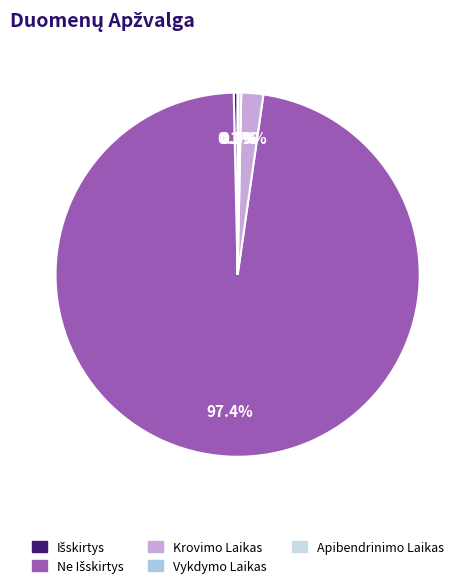

Between Vykdymo Laikas and Krovimo Laikas, which is larger?

Krovimo Laikas